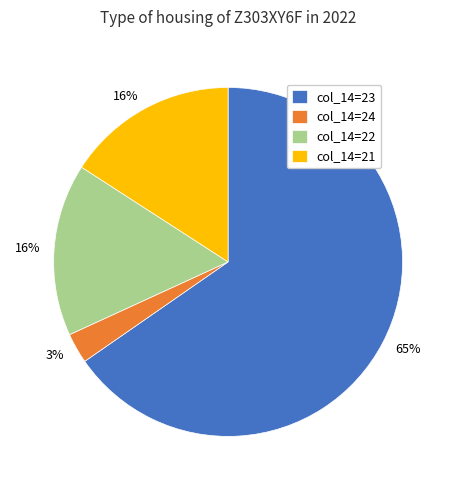

How many segments does this pie chart have?

4